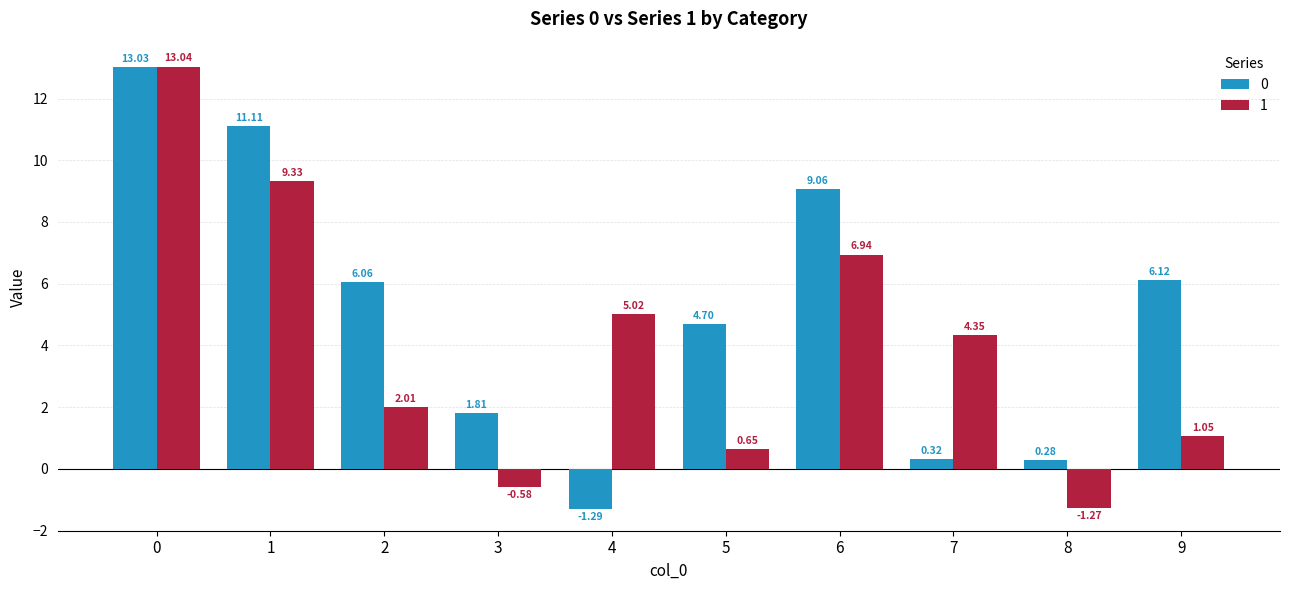

List the series in order of their peak value, highest first.

1, 0